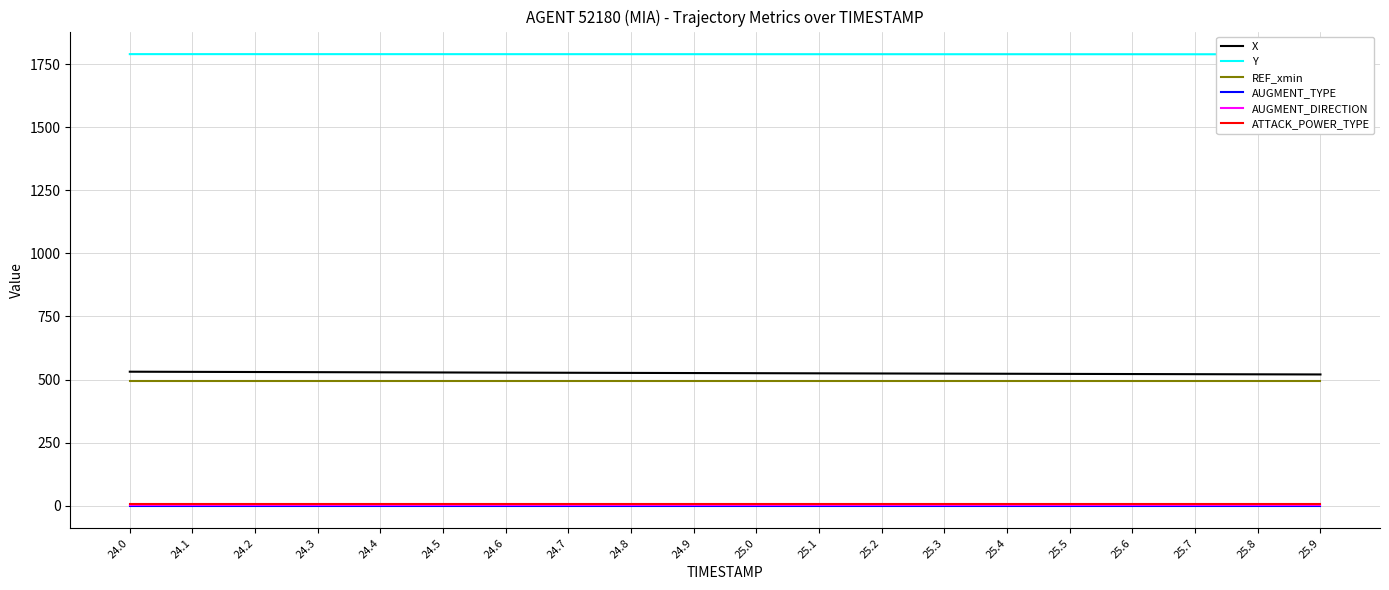

True or false: REF_xmin has a value of 494.2 at 24.3.

True